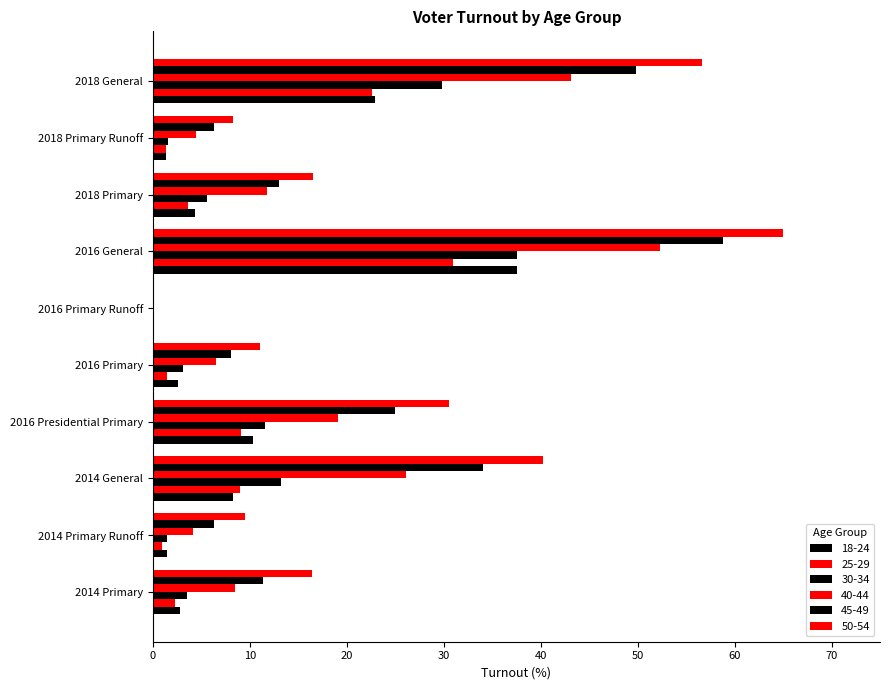

What is the label of the 10th bar from the right?

2014 Primary